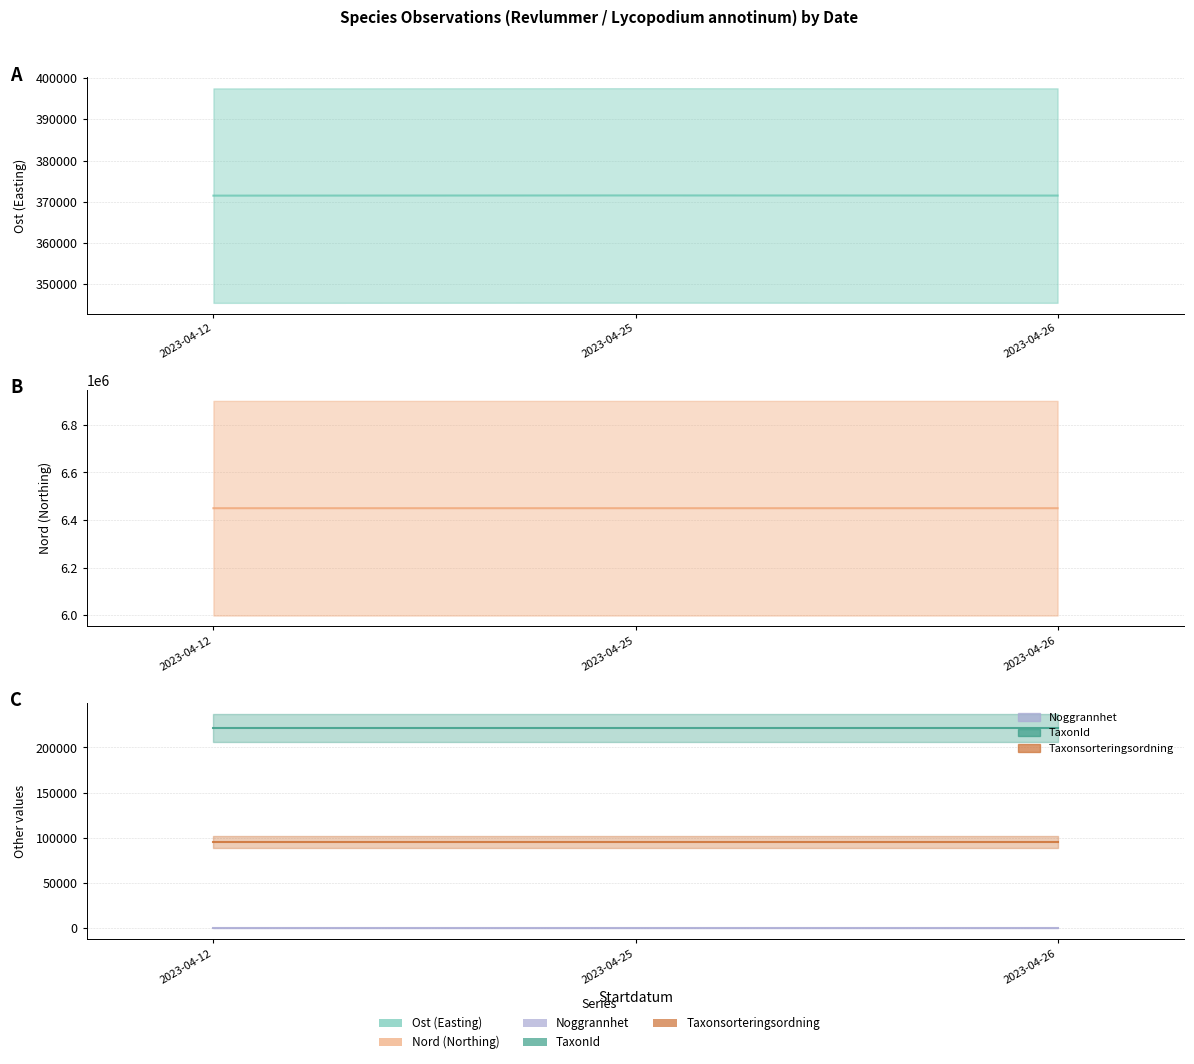

What is the spread (max minus min) of values at 2023-04-25?

6449370.8